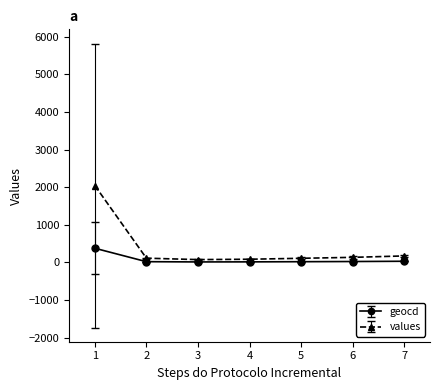

What is the maximum value shown in the chart?

2044.0